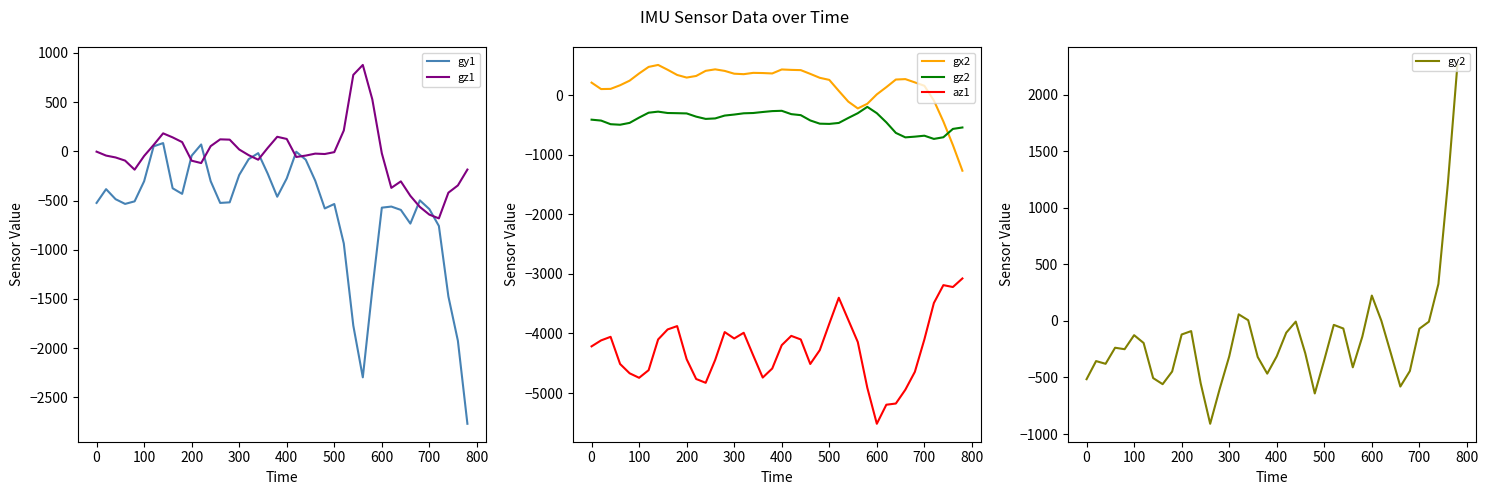

How many values in the gz2 series are below -381?

20